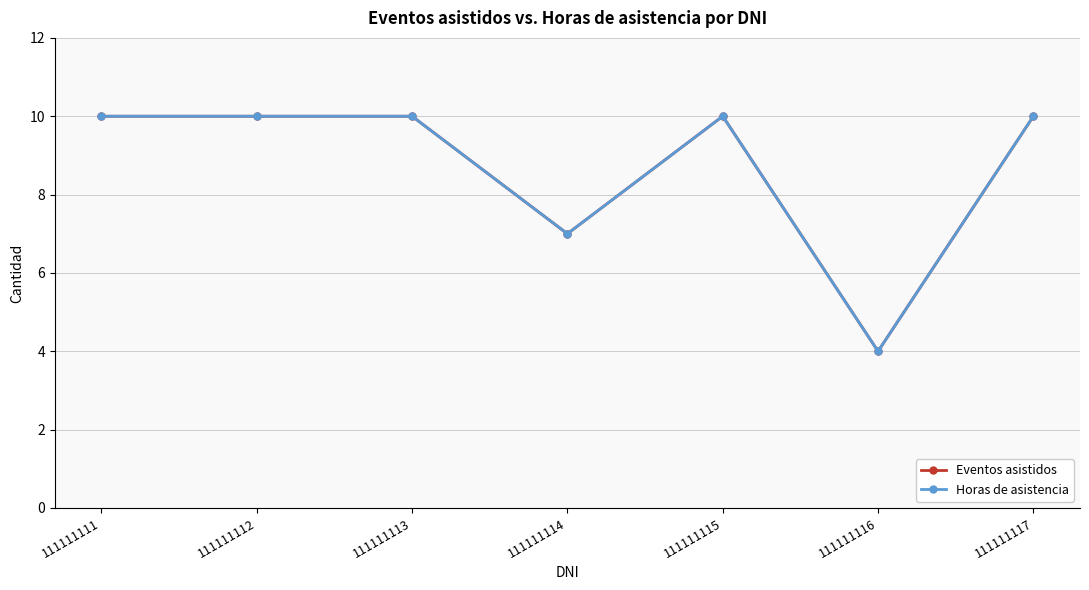

Is this an area chart (filled region under the line)?

No